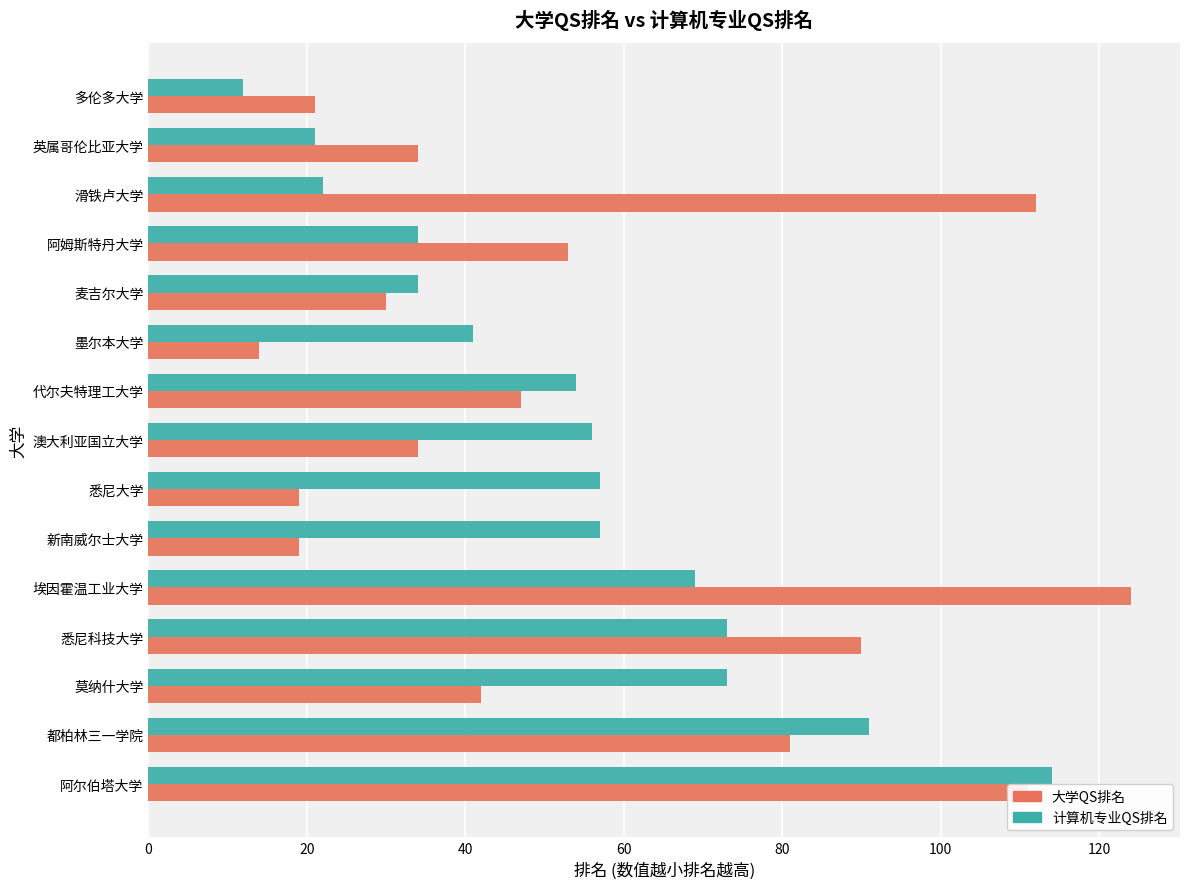

Which series changed the most between 墨尔本大学 and 埃因霍温工业大学?

大学QS排名